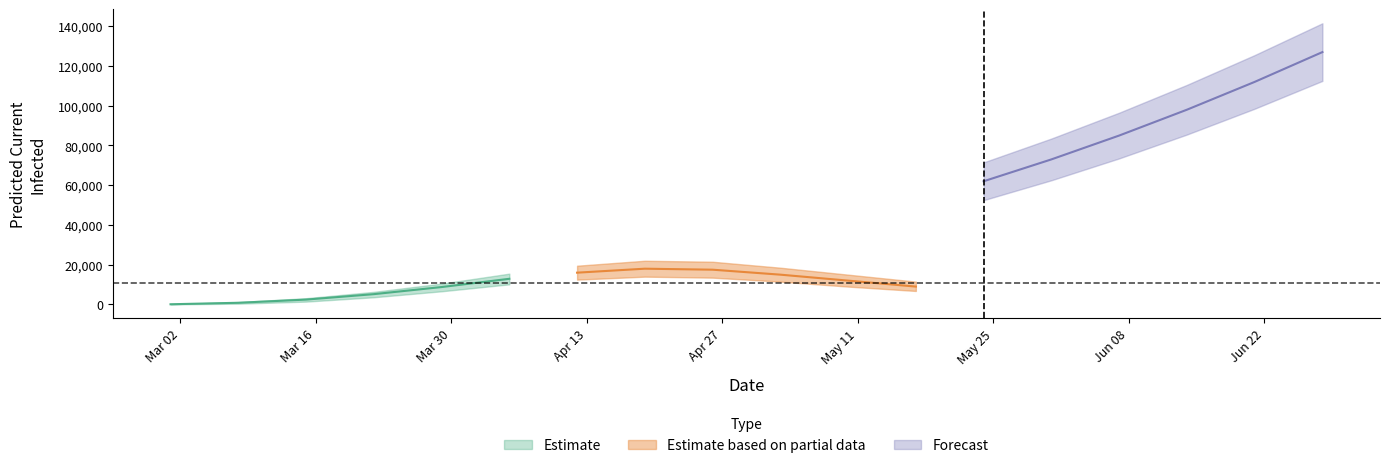

True or false: current_infected_mean has more than 1 points higher than both neighbors.

False